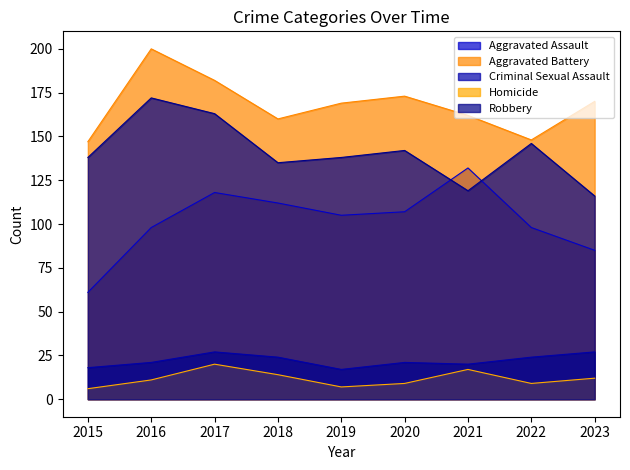

Reading left to right, transcribe all the data shown in this chart.

Aggravated Assault: 61	98	118	112	105	107	132	98	85
Aggravated Battery: 147	200	182	160	169	173	162	148	170
Criminal Sexual Assault: 18	21	27	24	17	21	20	24	27
Homicide: 6	11	20	14	7	9	17	9	12
Robbery: 138	172	163	135	138	142	119	146	116